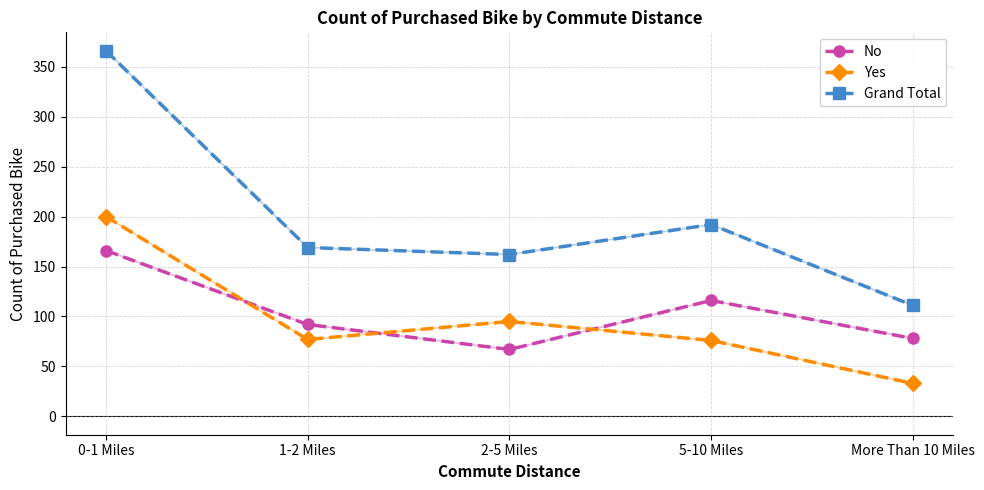

The Yes series shows 76 at 5-10 Miles. True or false?

True